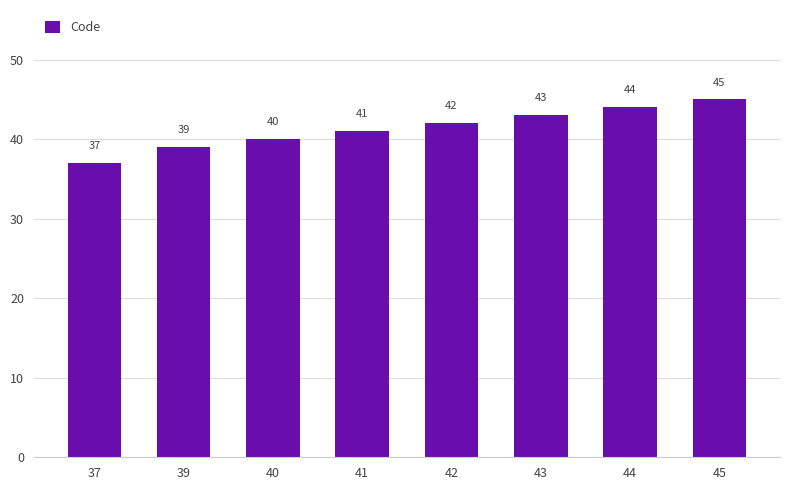

How many values are between 40 and 44?

5